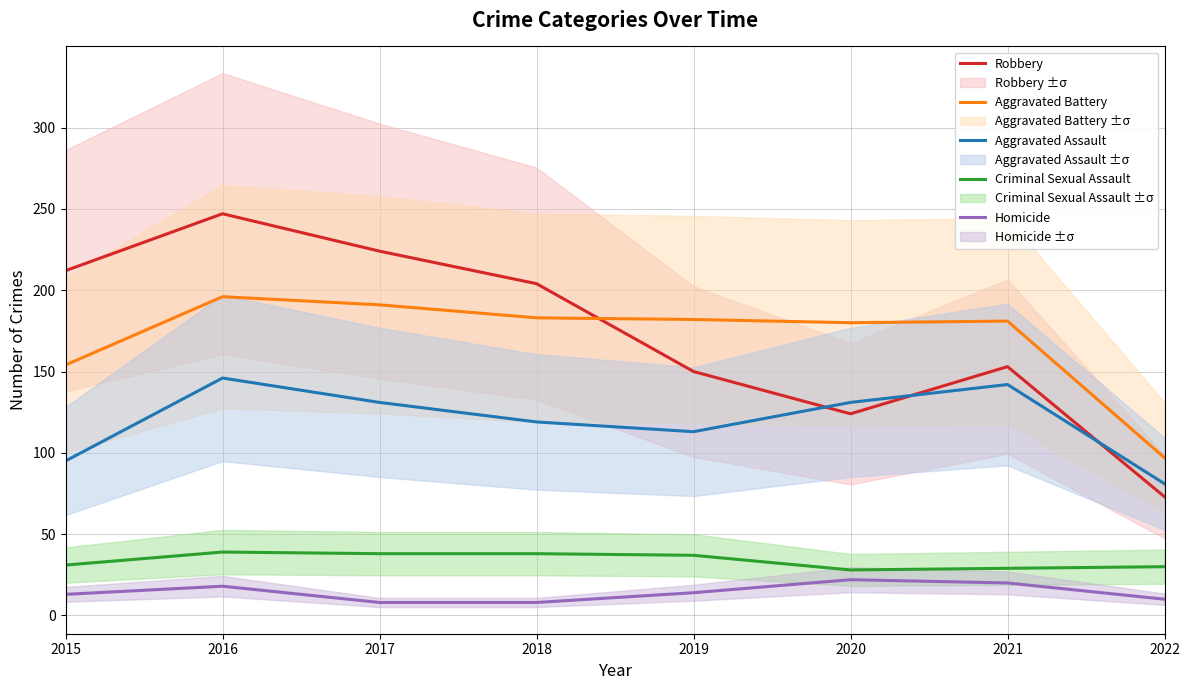

Is this an area chart (filled region under the line)?

No